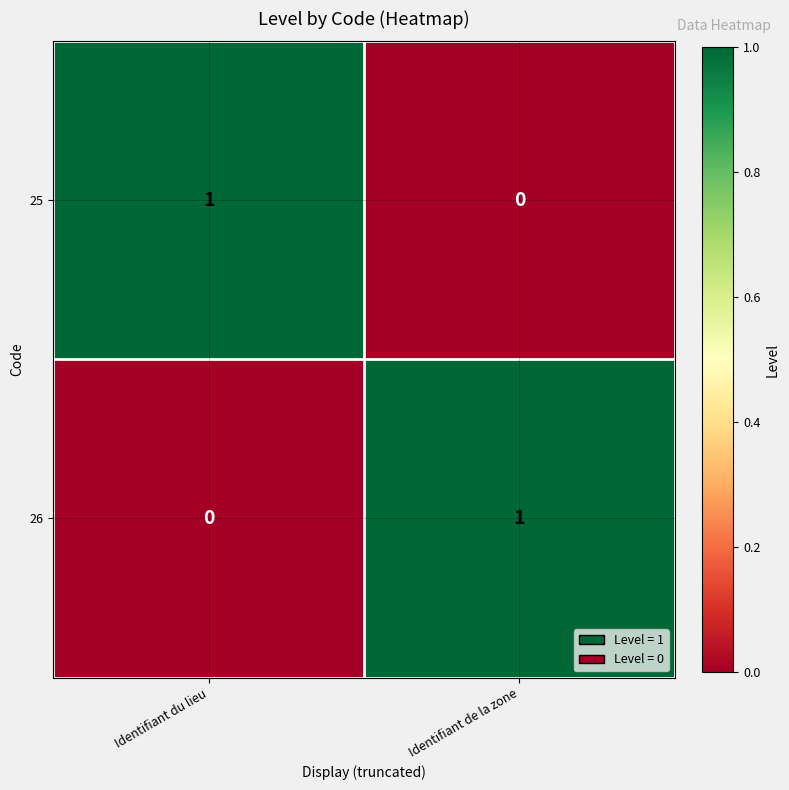

Rank the categories by 25 value from highest to lowest.

Identifiant du lieu, Identifiant de la zone